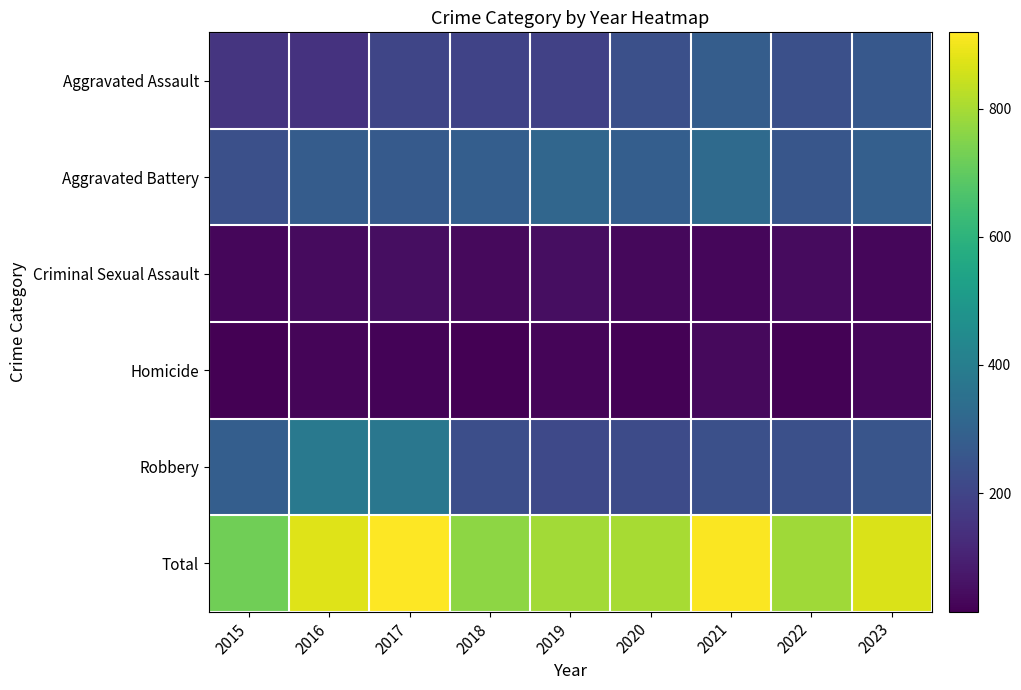

At how many categories does at least one series exceed 673?

9